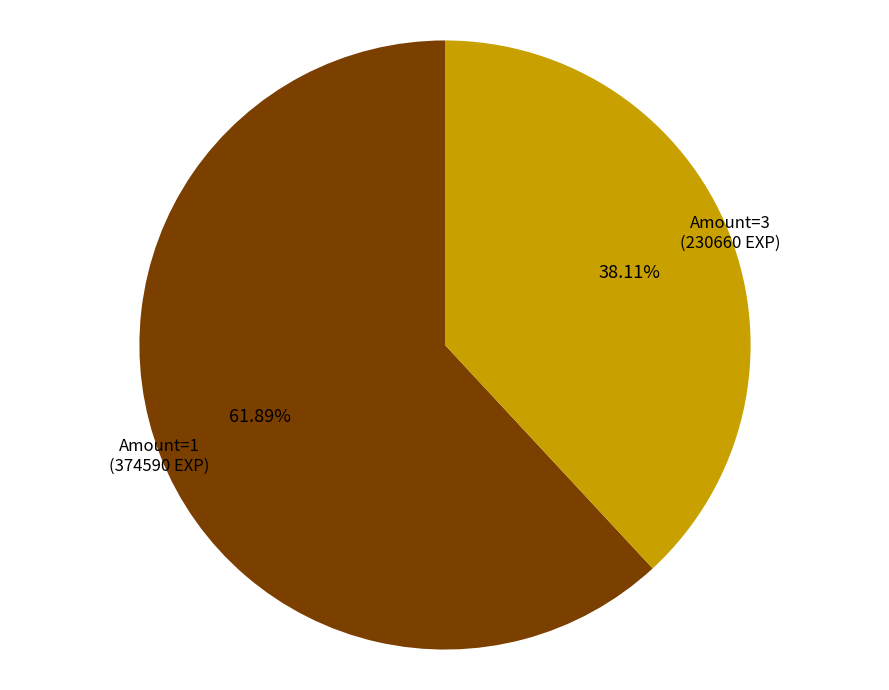

Which category has the biggest portion of the pie?

Amount=1